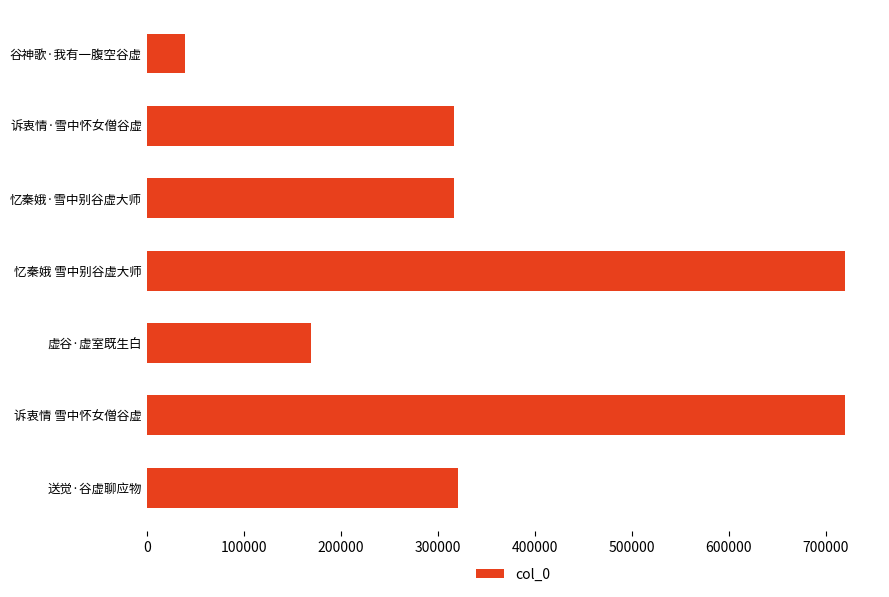

How many values are below 317071?

3